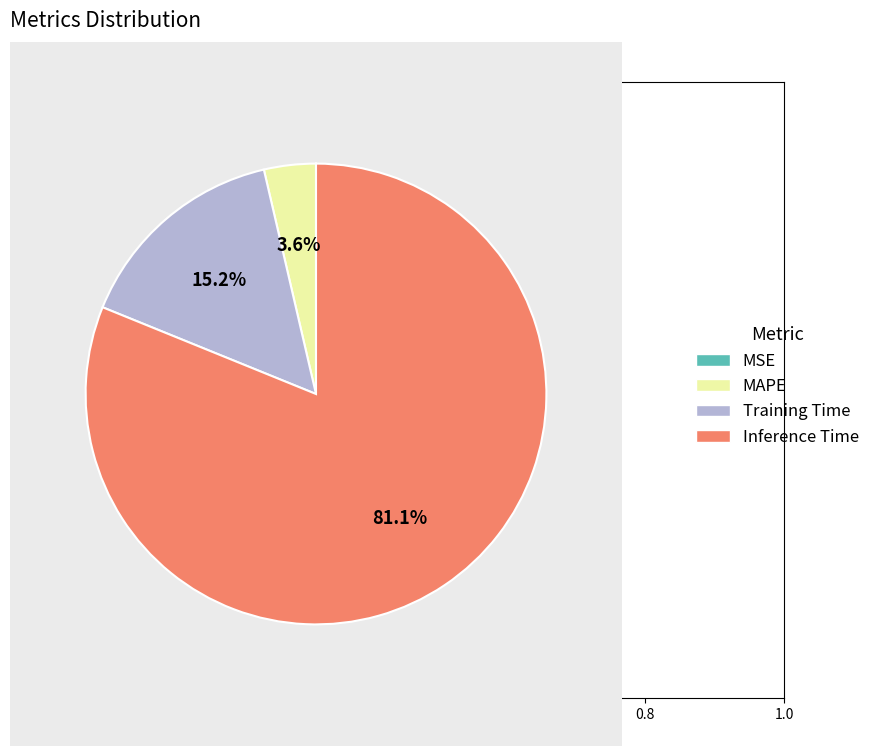

What percentage is NOT represented by Training Time?

84.8%